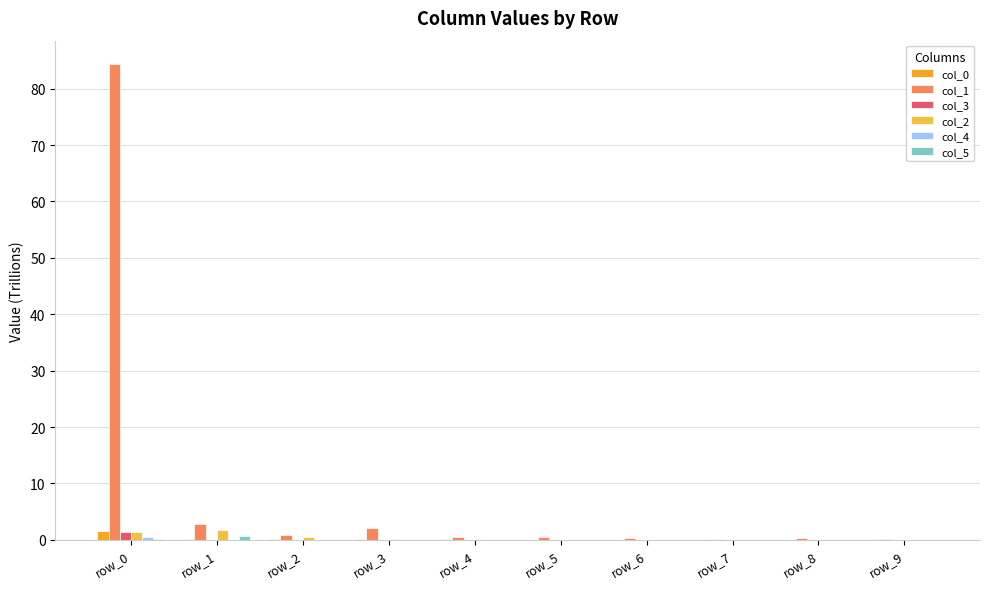

At which label does col_3 reach its minimum?

row_7